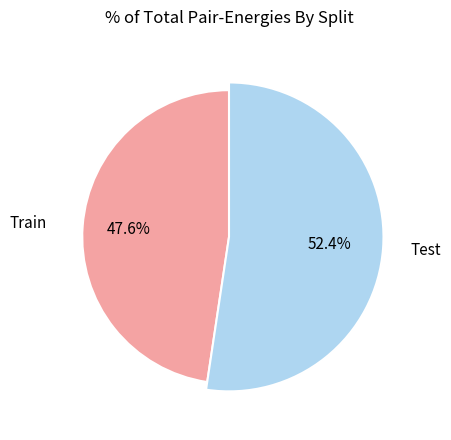

What is the smallest slice in the pie chart?

Train